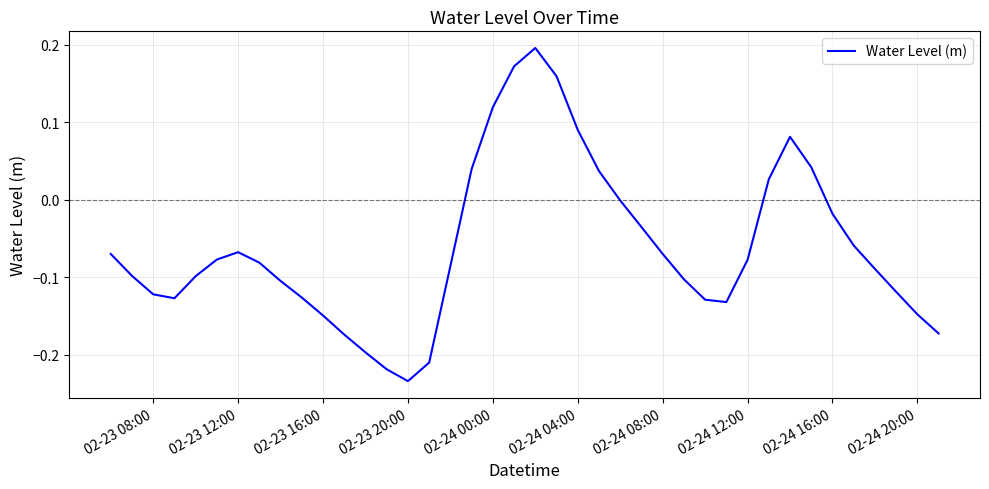

What is the difference between the maximum and minimum values?

0.4